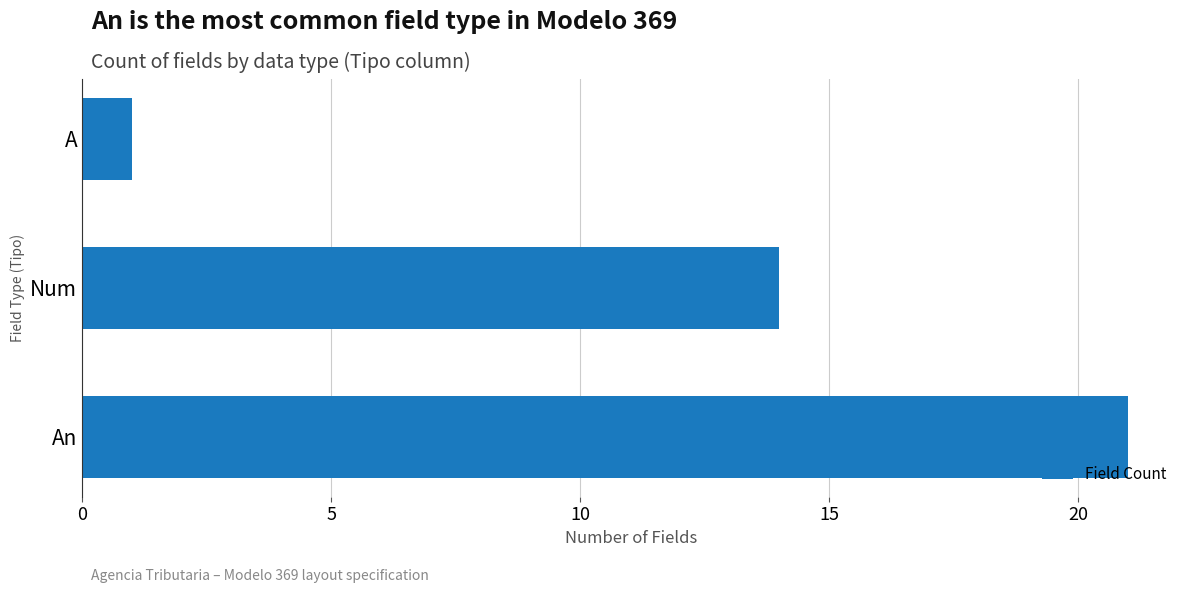

Reading top to bottom, transcribe all the data shown in this chart.

1	14	21